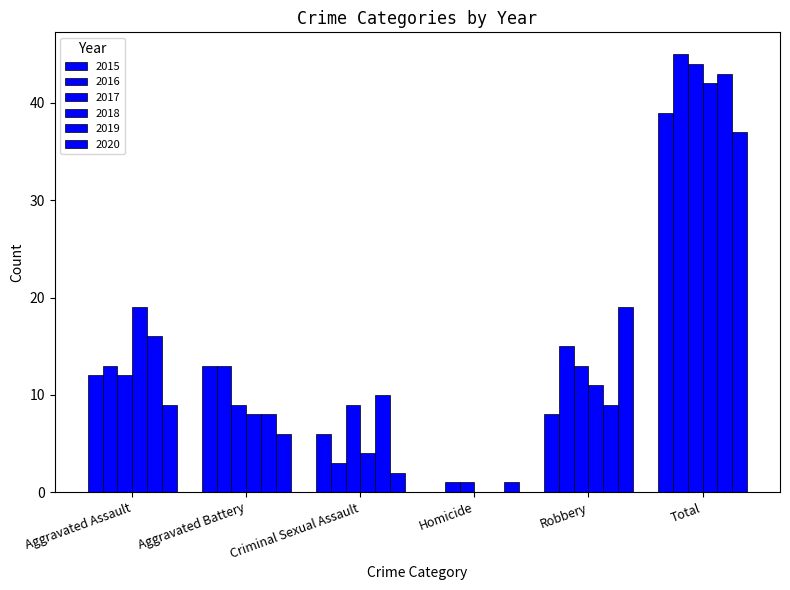

How many distinct data groups are displayed?

6